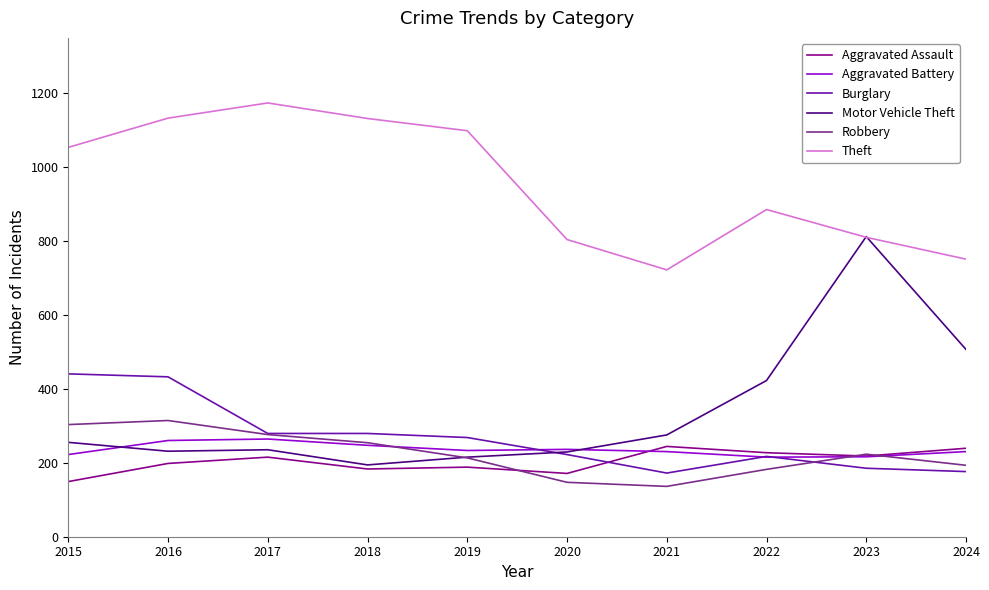

Which series has the largest range (max minus min)?

Motor Vehicle Theft